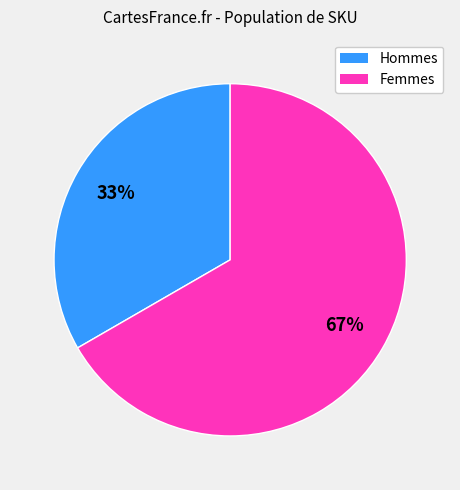

Approximately how many times larger is the value at Hommes compared to Femmes?

0.5